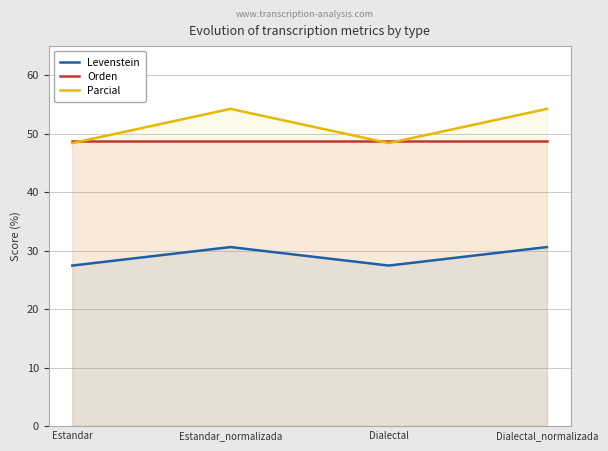

What is the sum of all Levenstein values?

116.1